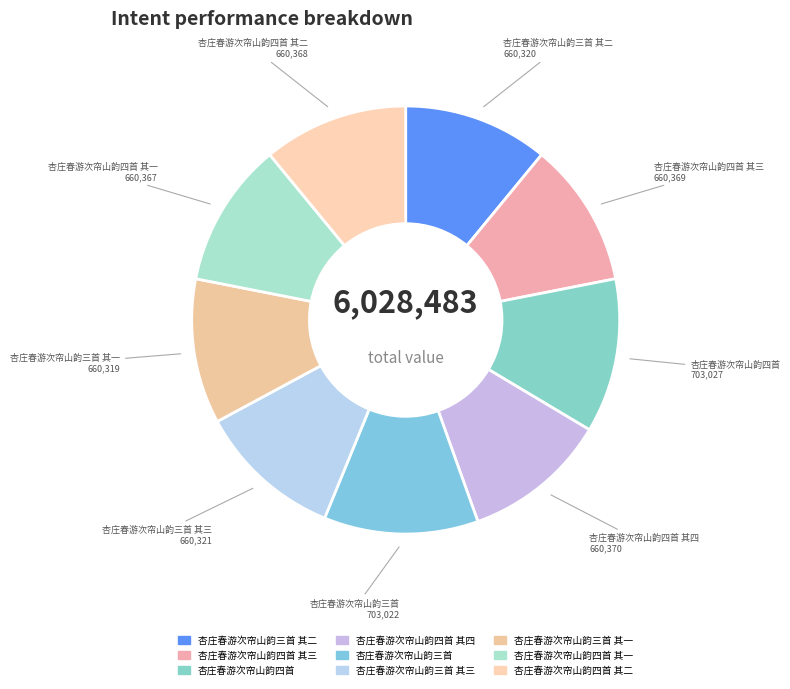

How many segments does this pie chart have?

9